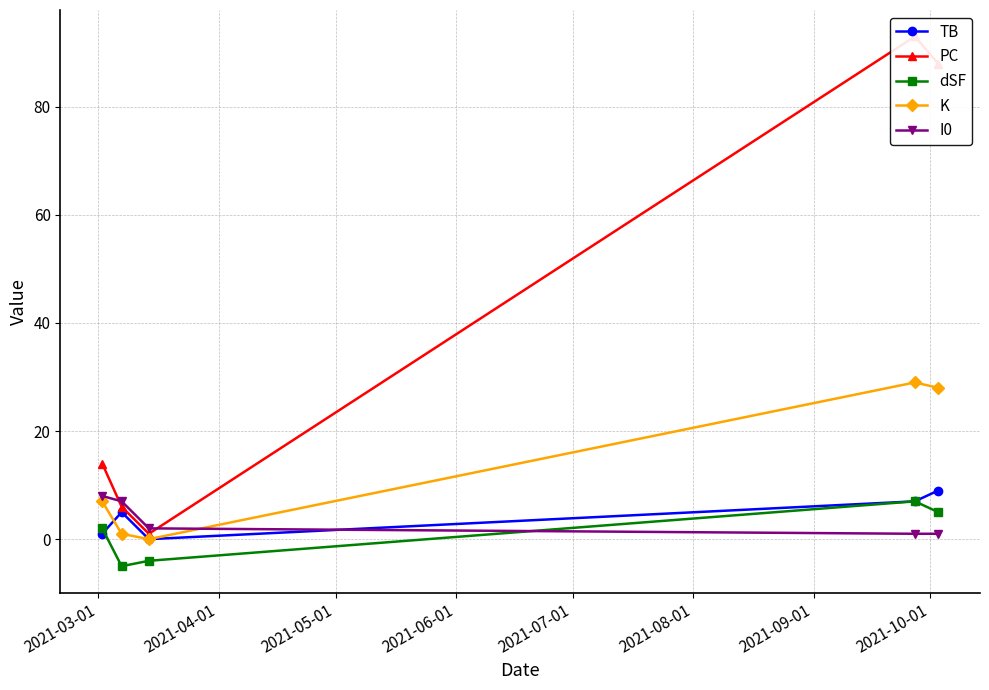

What is the highest value of the dSF series?

7